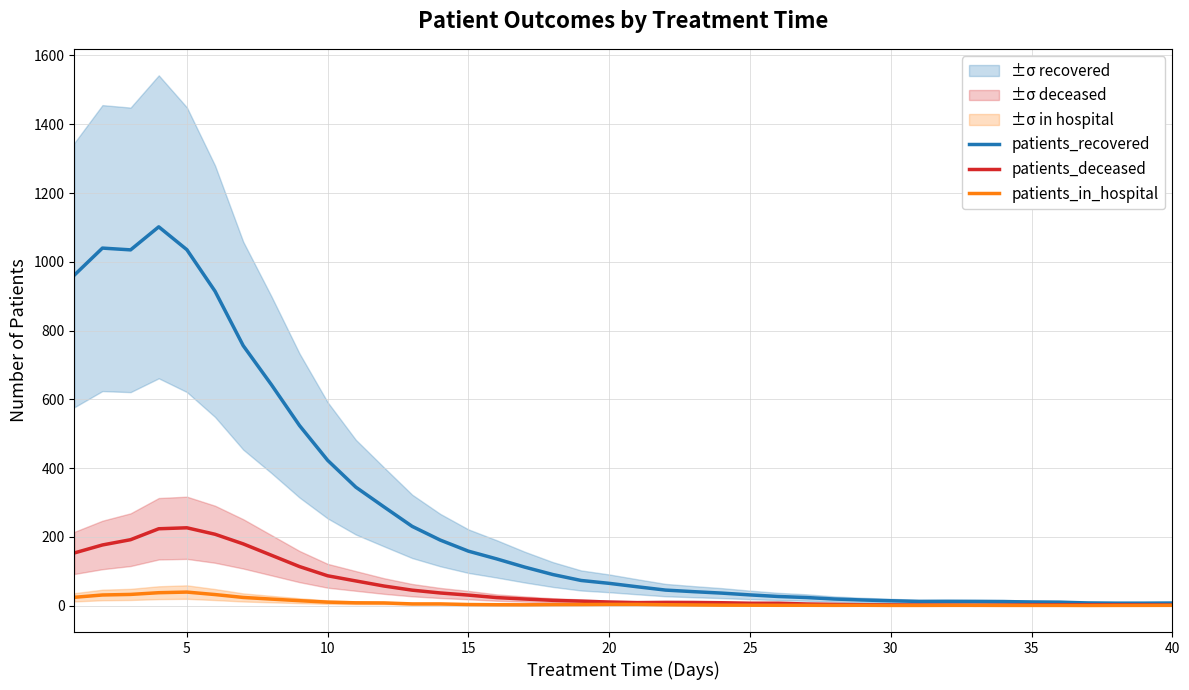

True or false: patients_deceased and patients_recovered cross at least once.

False